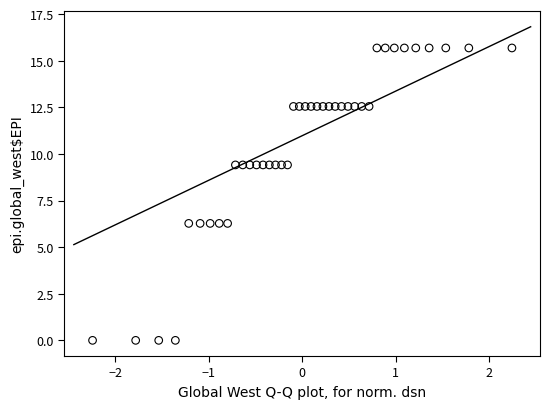

What is the range of X values (max minus min)?

4.5